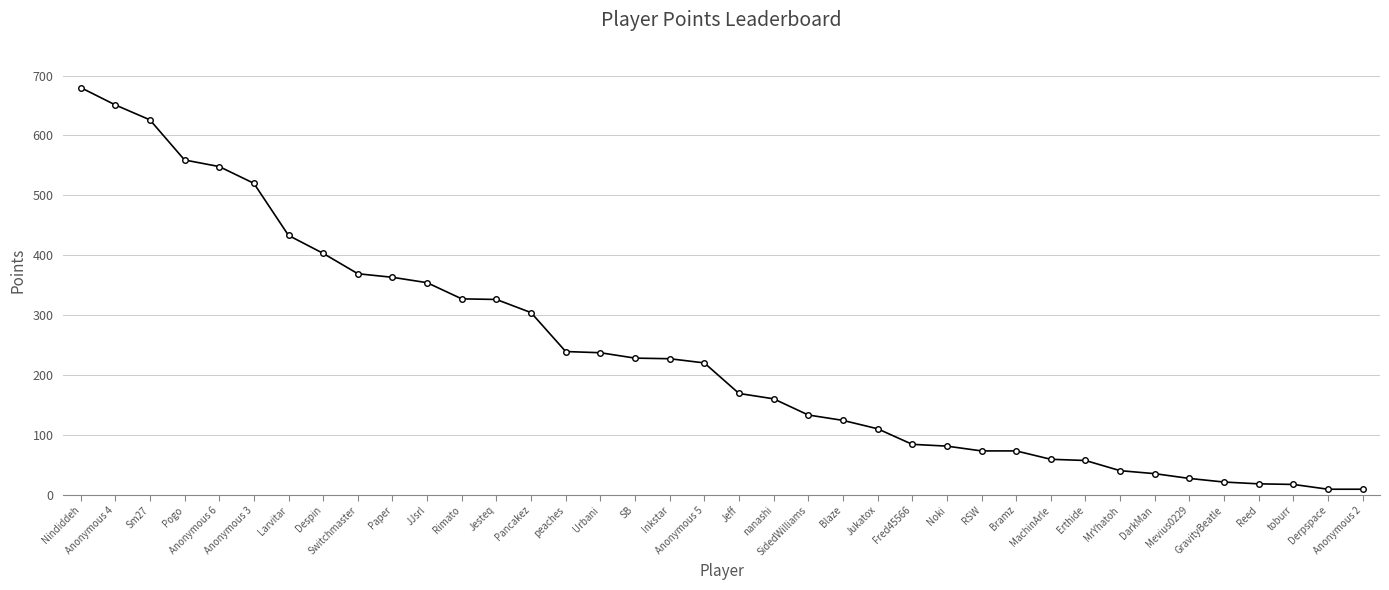

What is the value of the 13th point from the left?

326